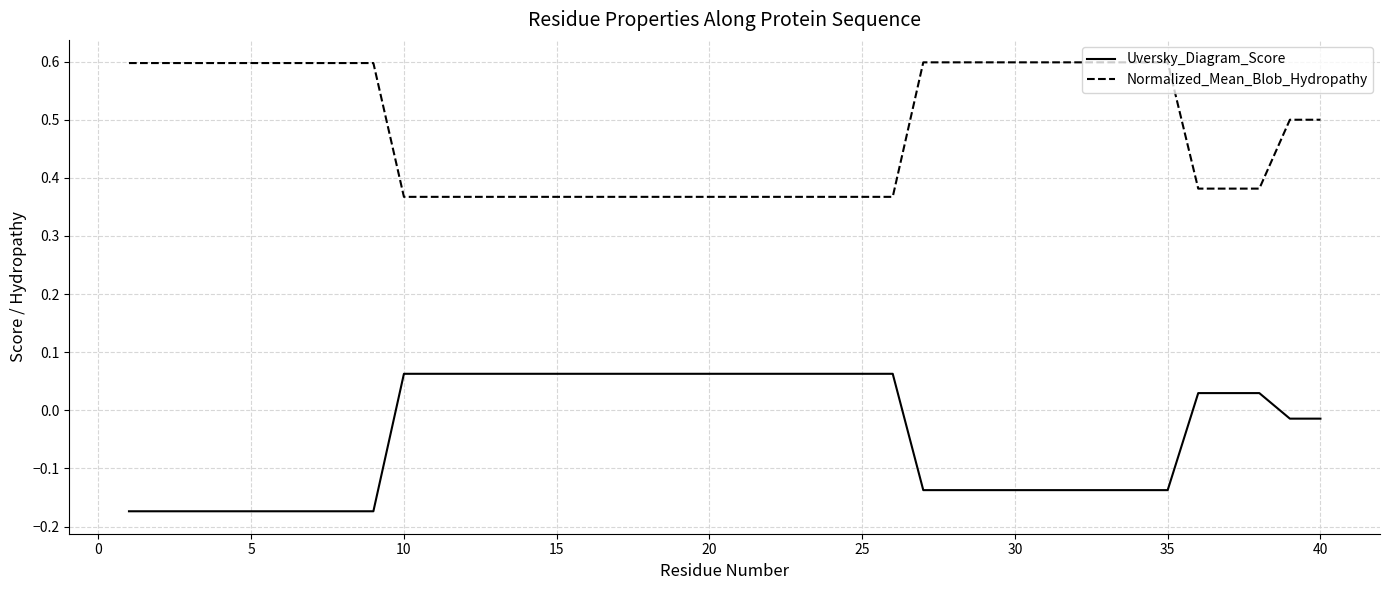

Which series has the largest total across all categories?

Normalized_Mean_Blob_Hydropathy